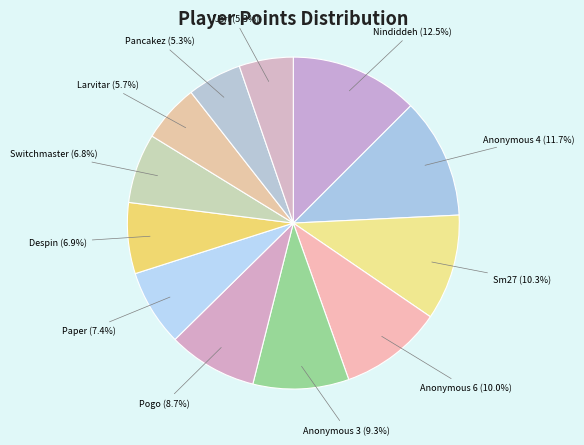

Approximately how many times larger is the value at Anonymous 3 compared to Pancakez?

1.8